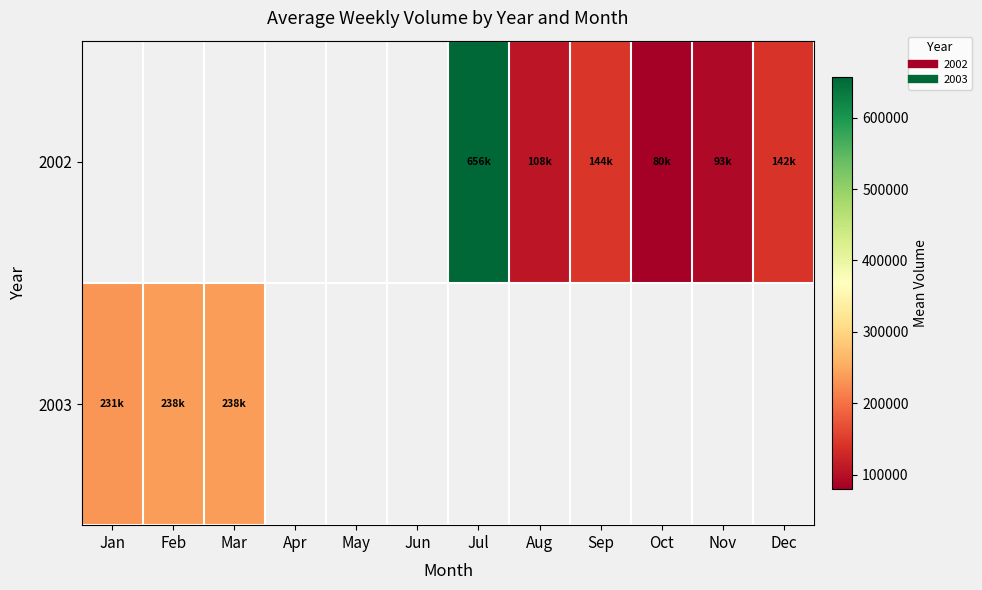

At which label does 2003 reach its peak?

Mar